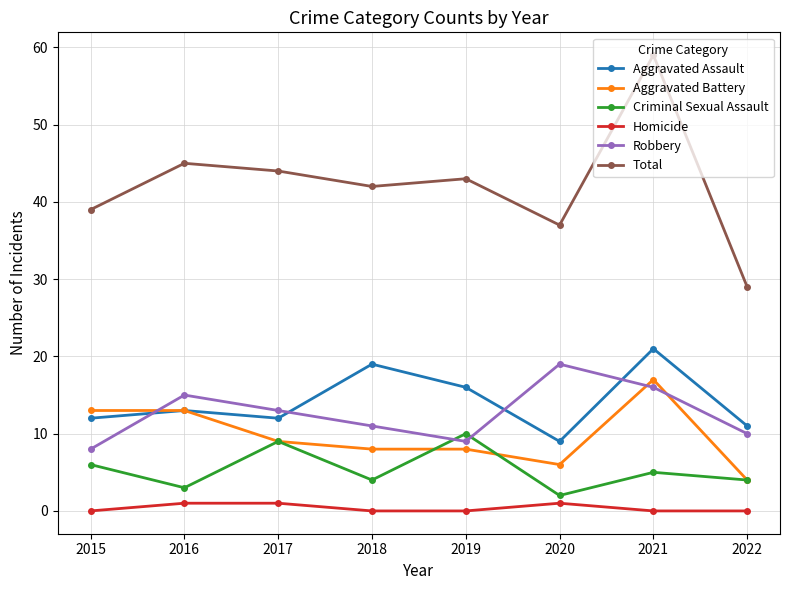

What is the difference between the highest and lowest values at 2019?

43